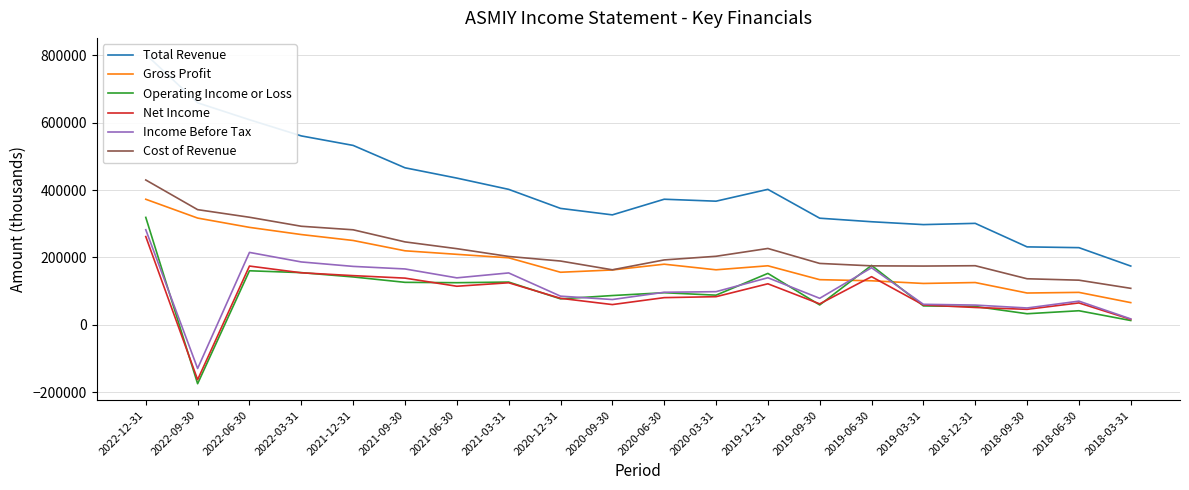

How many lines are shown in the chart?

6